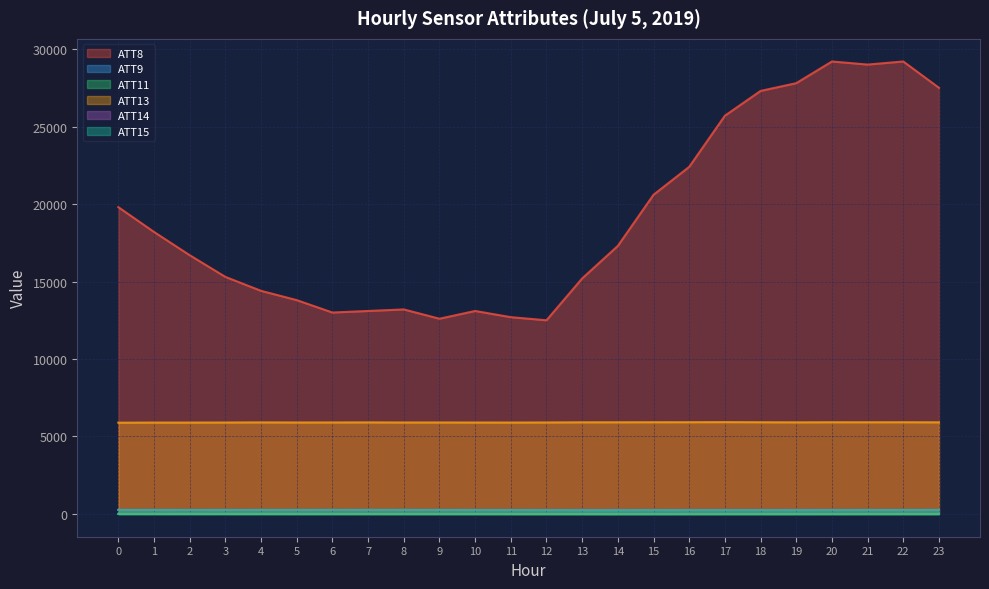

Reading left to right, extract all data points from this chart.

ATT8: 0=19800.0	1=18200.0	2=16700.0	3=15300.0	4=14400.0	5=13800.0	6=13000.0	7=13100.0	8=13200.0	9=12600.0	10=13100.0	11=12700.0	12=12500.0	13=15200.0	14=17300.0	15=20600.0	16=22400.0	17=25700.0	18=27300.0	19=27800.0	20=29200.0	21=29000.0	22=29200.0	23=27500.0
ATT9: 0=4.8	1=4.9	2=5.4	3=4.7	4=4.5	5=4.5	6=3.8	7=2.1	8=1.8	9=1.2	10=1.3	11=1.9	12=1.7	13=2.1	14=2.0	15=2.6	16=2.7	17=3.0	18=3.3	19=3.1	20=3.2	21=4.0	22=3.0	23=5.2
ATT11: 0=1.2	1=0.9	2=1.6	3=0.7	4=0.2	5=-1.0	6=-1.7	7=-1.2	8=-2.3	9=-2.4	10=-2.8	11=-3.7	12=-4.2	13=-5.7	14=-7.0	15=-7.0	16=-6.5	17=-6.4	18=-5.9	19=-5.8	20=-5.1	21=-3.9	22=-4.2	23=-3.9
ATT13: 0=5891.4	1=5899.6	2=5898.8	3=5903.7	4=5910.1	5=5905.0	6=5906.5	7=5910.2	8=5904.5	9=5905.6	10=5902.9	11=5901.4	12=5905.9	13=5915.5	14=5916.7	15=5920.9	16=5922.0	17=5927.1	18=5919.9	19=5913.5	20=5919.8	21=5918.2	22=5920.7	23=5914.6
ATT14: 0=266.9	1=267.0	2=266.8	3=267.2	4=267.2	5=266.8	6=266.7	7=267.1	8=267.5	9=267.8	10=267.2	11=266.8	12=266.9	13=267.0	14=266.9	15=266.5	16=266.2	17=266.7	18=267.0	19=267.6	20=268.1	21=267.9	22=268.0	23=267.4
ATT15: 0=261.6	1=258.1	2=256.7	3=258.1	4=258.9	5=259.5	6=261.4	7=262.5	8=261.3	9=258.0	10=255.4	11=253.1	12=249.0	13=242.4	14=241.9	15=246.4	16=248.3	17=248.9	18=249.2	19=246.6	20=249.6	21=255.4	22=255.6	23=259.9